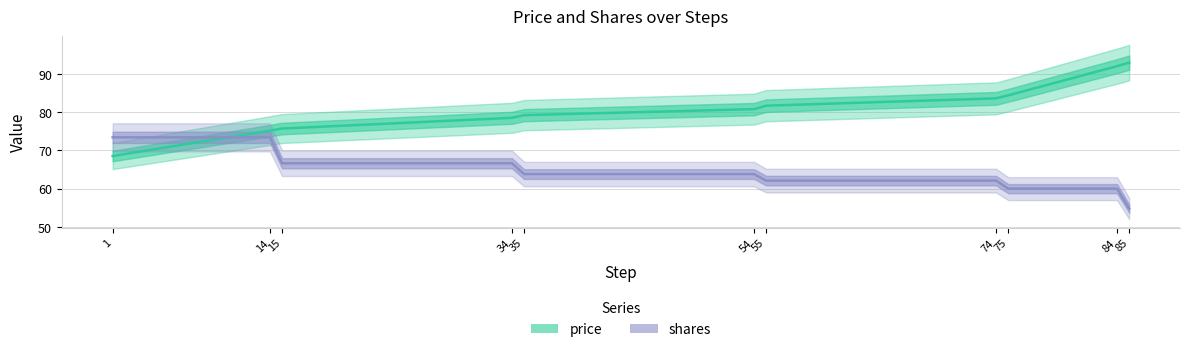

Rank the series by their average value, from highest to lowest.

price, shares